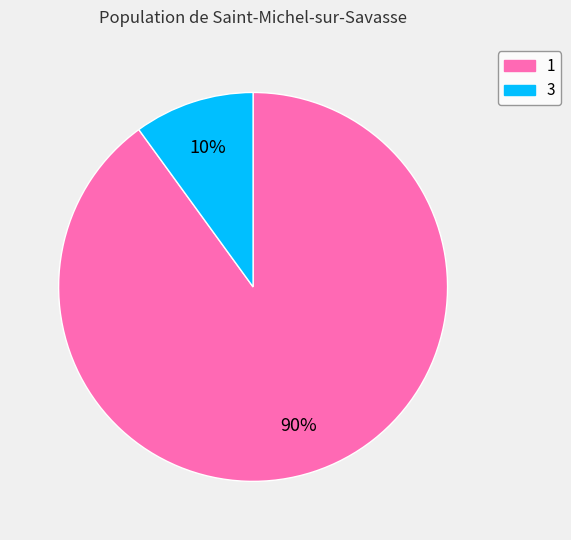

How many slices are in this pie chart?

2